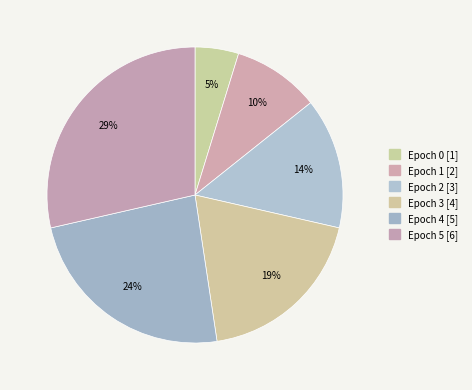

Is Epoch 3 the majority of the pie?

No